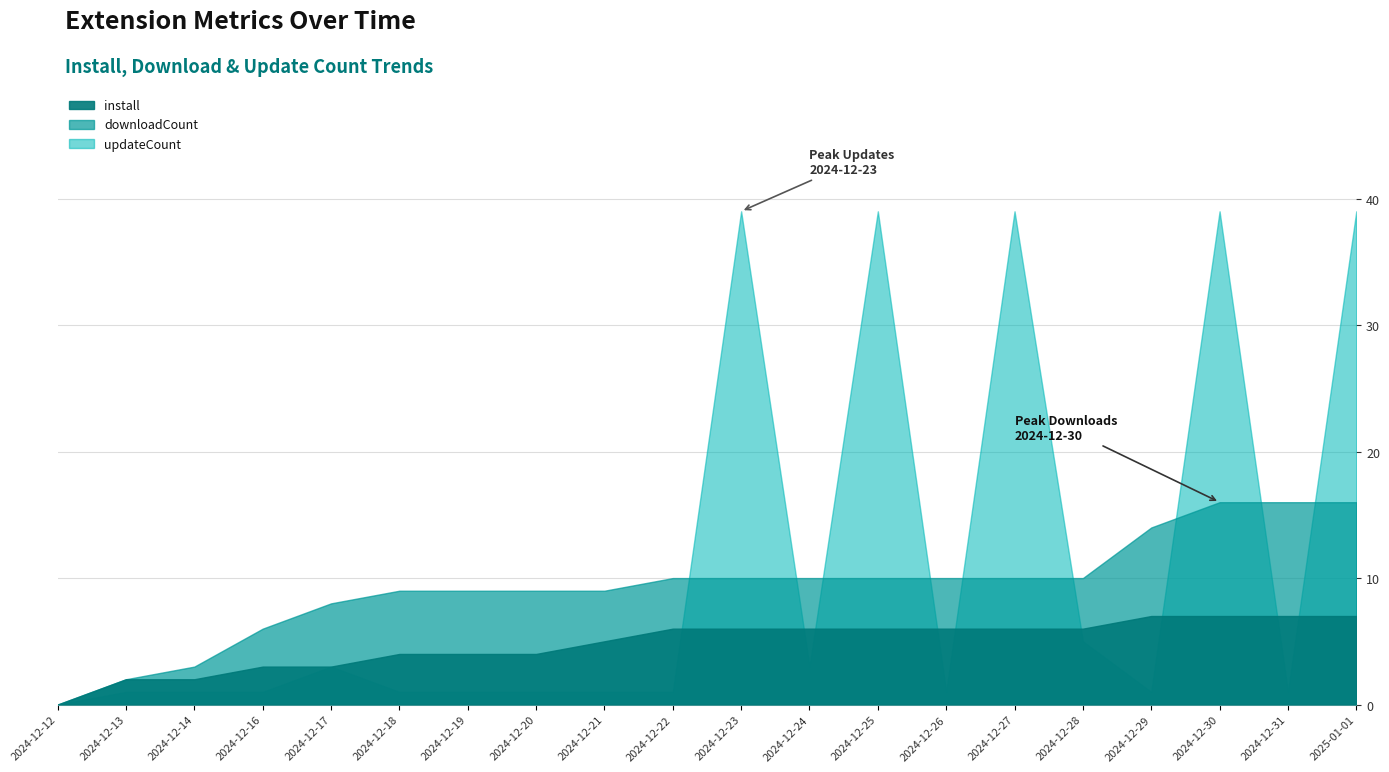

What is the difference between the maximum and minimum values in the updateCount series?

39